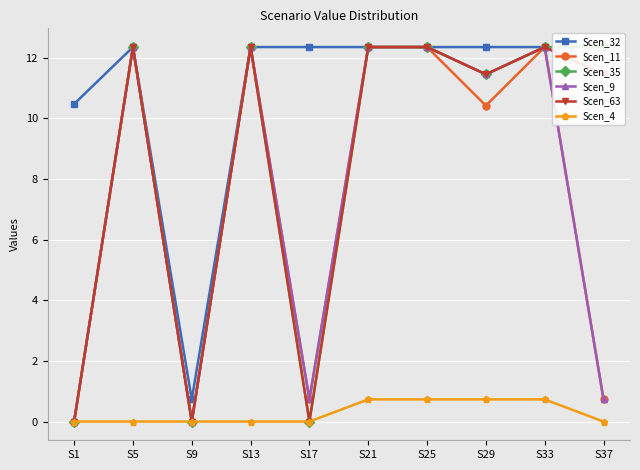

At which category is the sum across all series the highest?

S21